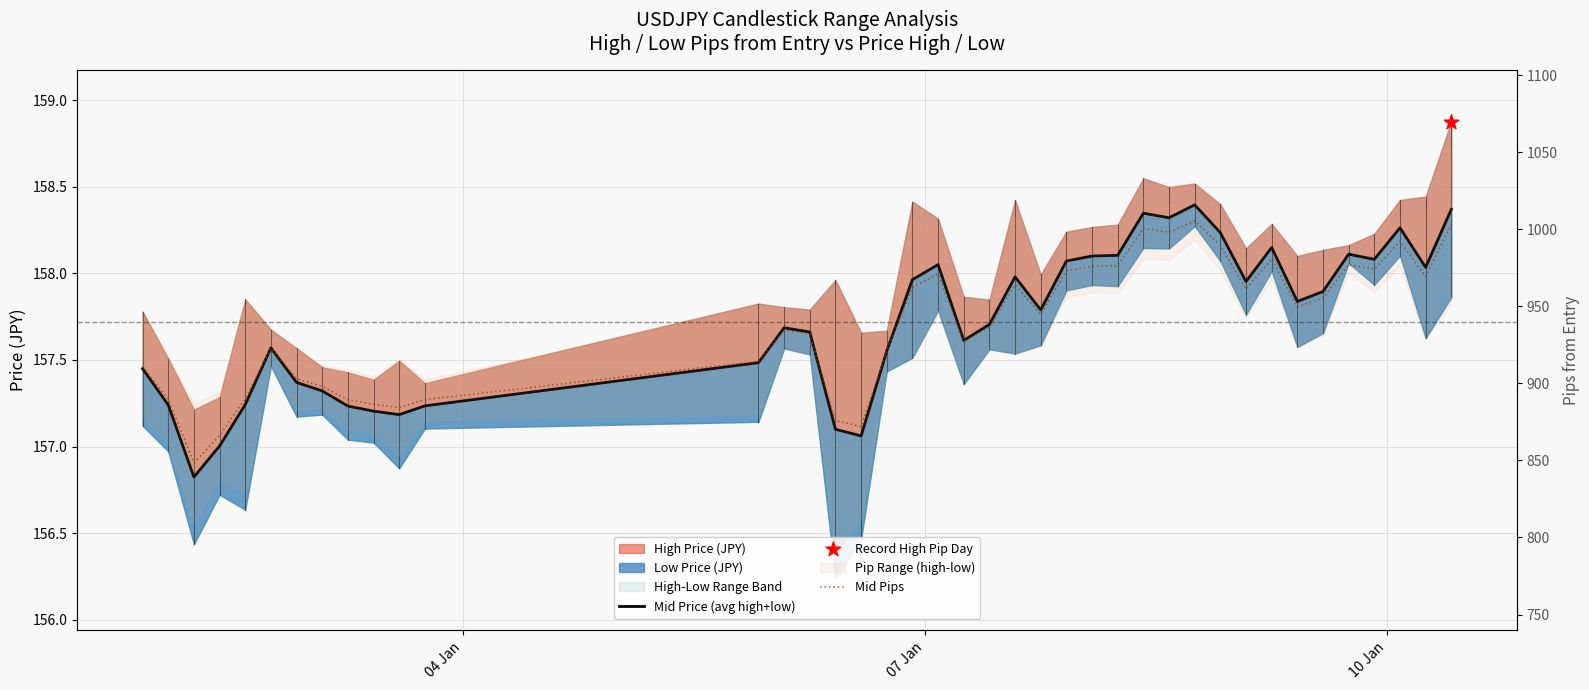

At how many categories does at least one series exceed 800?

40